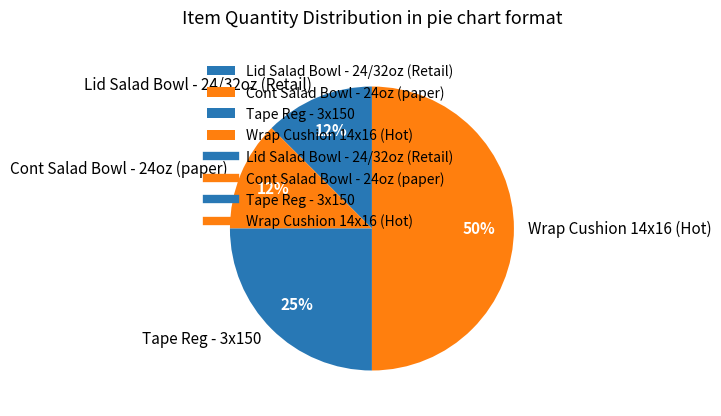

Does Lid Salad Bowl - 24/32oz (Retail) account for over 50% of the chart?

No